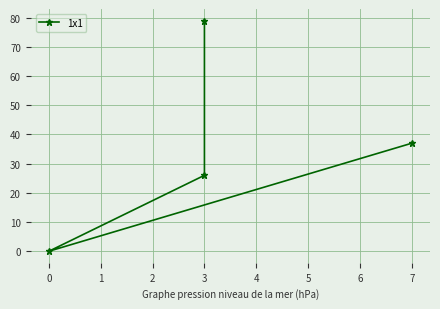

How many lines are shown in the chart?

1